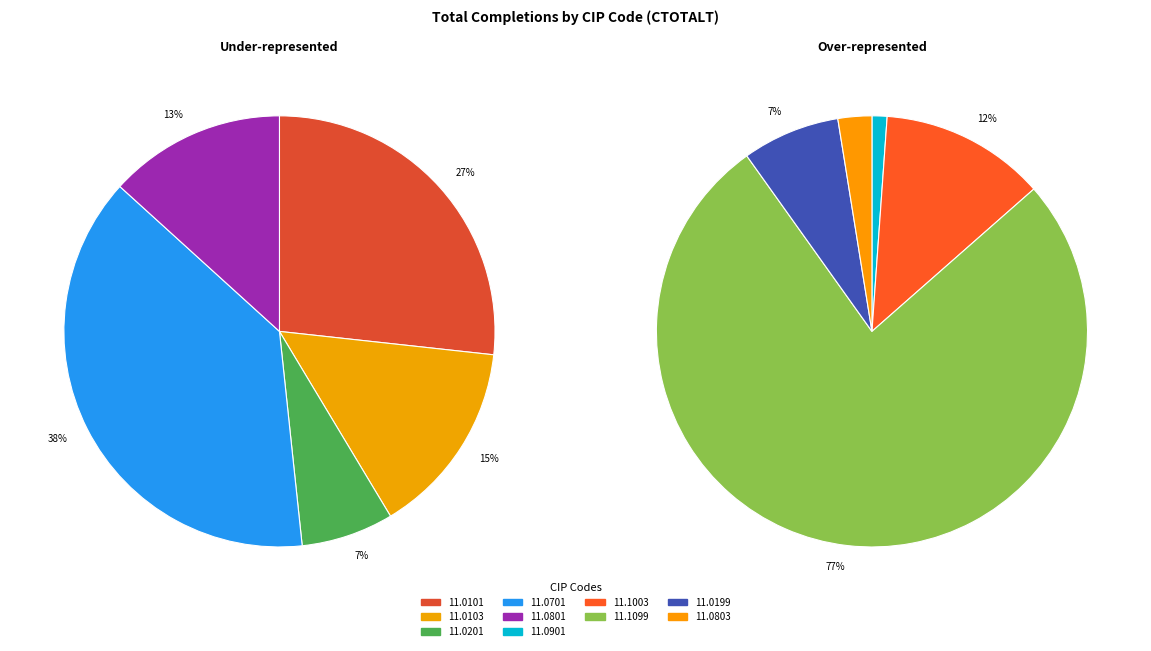

Does 11.0101 account for over 50% of the chart?

No